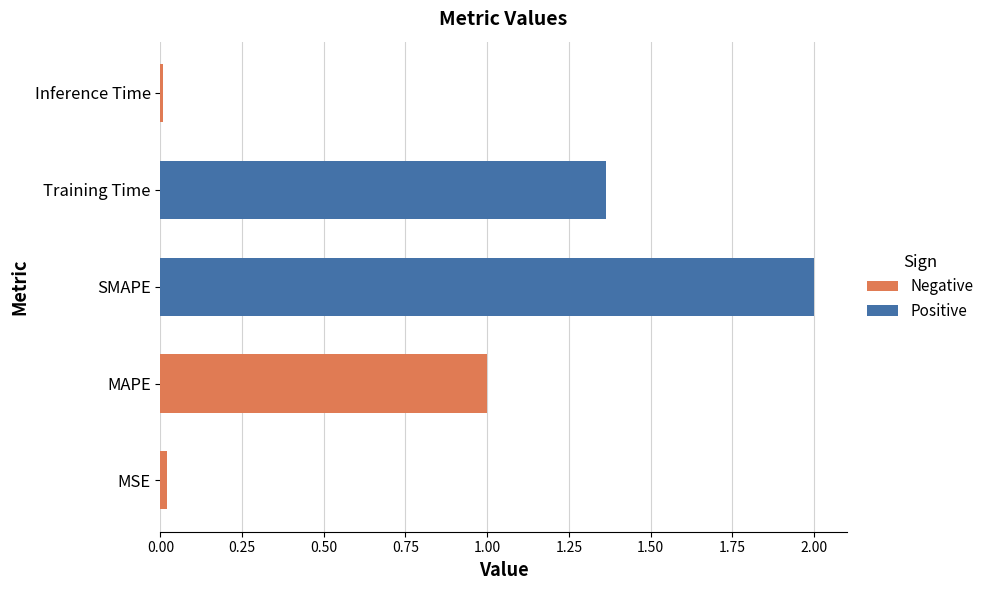

True or false: Positive has a value of 0.0 at MAPE.

True